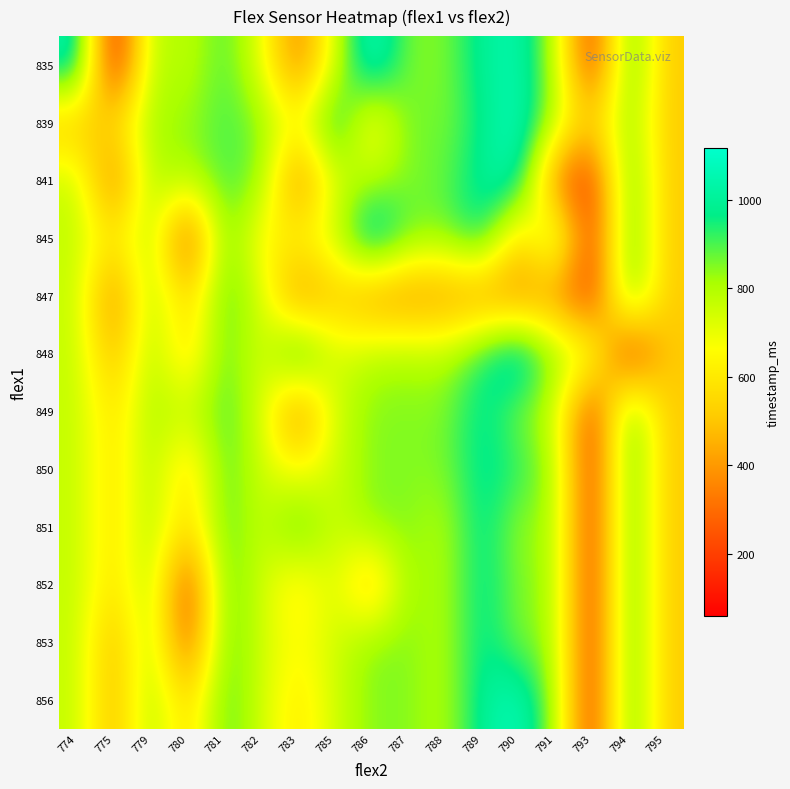

Reading right to left, list all the values displayed in this chart.

835: 795=513.0	794=939.0	793=148.0	791=791.0	790=1057.0	789=998.0	788=850.0	787=850.0	786=1116.0	785=732.0	783=325.0	782=711.0	781=909.0	780=762.0	779=821.0	775=59.0	774=1057.0
839: 795=513.0	794=864.4	793=513.0	791=791.0	790=1086.0	789=968.0	788=850.0	787=880.0	786=593.0	785=1027.0	783=652.0	782=850.0	781=909.0	780=829.0	779=821.0	775=563.0	774=484.0
841: 795=513.0	794=939.0	793=148.0	791=296.0	790=1057.0	789=998.0	788=880.0	787=850.0	786=792.2	785=732.0	783=325.0	782=850.0	781=909.0	780=791.0	779=821.0	775=296.0	774=770.5
845: 795=513.0	794=939.0	793=148.0	791=880.0	790=513.0	789=998.0	788=850.0	787=880.0	786=1116.0	785=746.2	783=652.0	782=623.0	781=909.0	780=178.0	779=821.0	775=593.0	774=770.5
847: 795=513.0	794=939.0	793=148.0	791=384.0	790=355.0	789=384.0	788=384.0	787=355.0	786=384.0	785=513.0	783=355.0	782=749.0	781=909.0	780=533.7	779=821.0	775=325.0	774=770.5
848: 795=513.0	794=118.0	793=762.0	791=821.0	790=1116.0	789=939.5	788=787.7	787=810.5	786=792.2	785=727.0	783=1027.0	782=711.0	781=909.0	780=533.7	779=821.0	775=454.2	774=770.5
849: 795=513.0	794=939.0	793=148.0	791=762.0	790=850.0	789=998.0	788=850.0	787=850.0	786=850.0	785=746.2	783=325.0	782=749.0	781=909.0	780=762.0	779=821.0	775=563.0	774=770.5
850: 795=513.0	794=939.0	793=148.0	791=821.0	790=936.0	789=998.0	788=850.0	787=850.0	786=850.0	785=746.2	783=652.0	782=749.0	781=909.0	780=533.7	779=821.0	775=563.0	774=770.5
851: 795=513.0	794=939.0	793=148.0	791=821.0	790=821.0	789=998.0	788=787.7	787=850.0	786=850.0	785=746.2	783=939.0	782=749.0	781=909.0	780=533.7	779=821.0	775=563.0	774=770.5
852: 795=513.0	794=939.0	793=148.0	791=821.0	790=850.0	789=998.0	788=787.7	787=850.0	786=463.0	785=746.2	783=590.4	782=749.0	781=909.0	780=178.0	779=821.0	775=563.0	774=770.5
853: 795=513.0	794=939.0	793=148.0	791=821.0	790=850.0	789=998.0	788=787.7	787=850.0	786=850.0	785=746.2	783=652.0	782=749.0	781=909.0	780=236.0	779=821.0	775=454.2	774=770.5
856: 795=513.0	794=939.0	793=148.0	791=821.0	790=1086.0	789=998.0	788=787.7	787=850.0	786=850.0	785=746.2	783=590.4	782=749.0	781=909.0	780=533.7	779=821.0	775=454.2	774=770.5